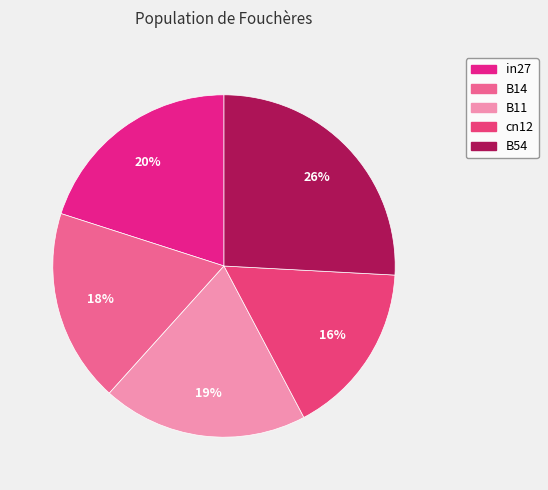

Which slice is the smallest?

cn12